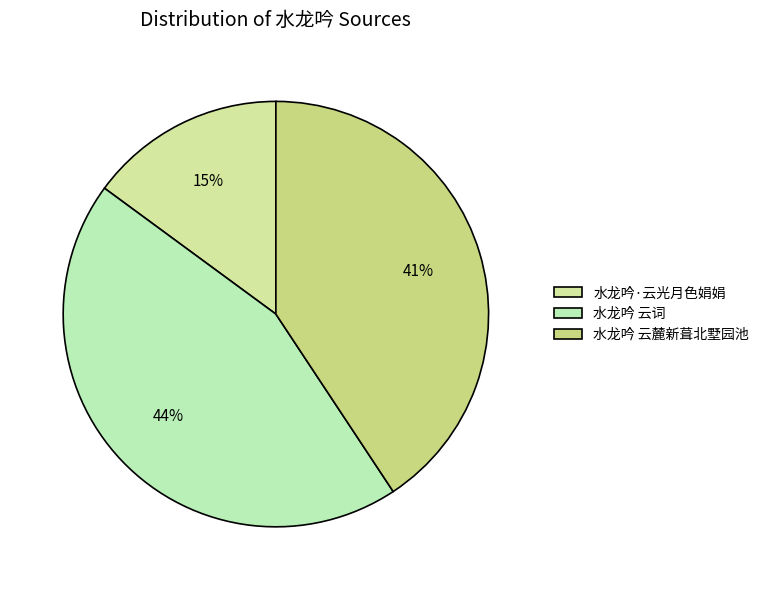

To the nearest percent, what percentage of the pie is 水龙吟·云光月色娟娟?

15%